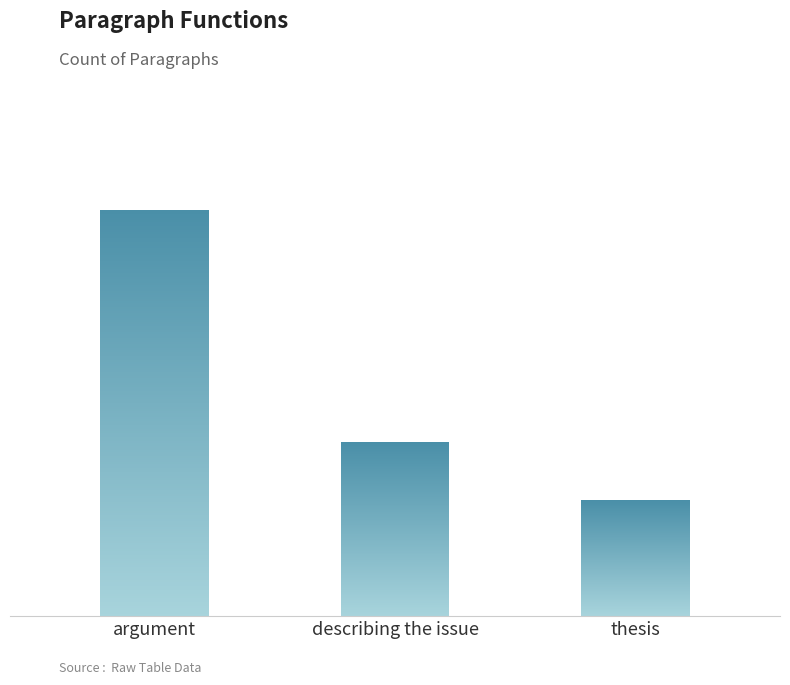

List the labels in order of value, smallest first.

thesis, describing the issue, argument